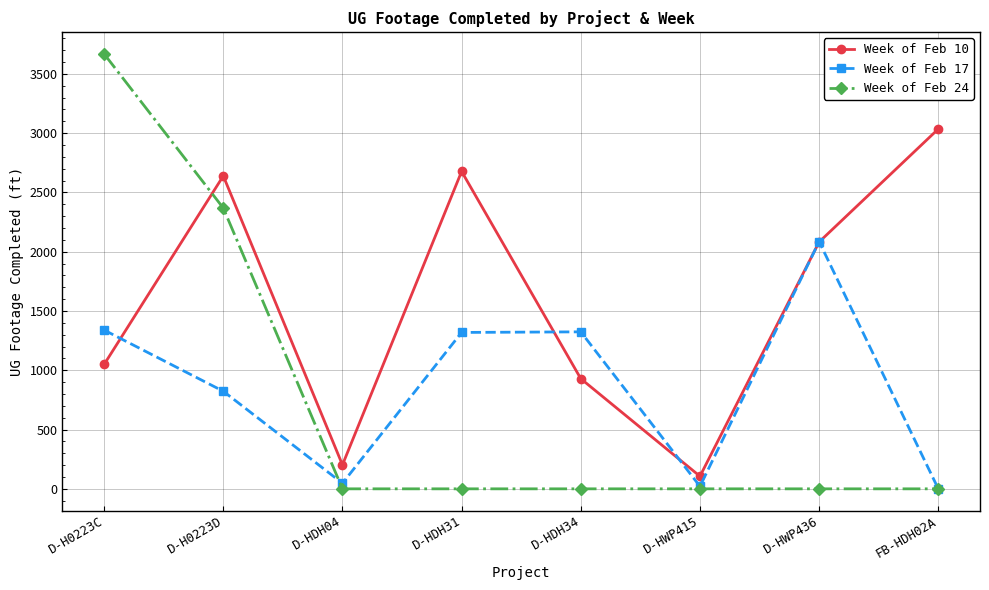

At which label is Week of Feb 17 closest to 1042?

D-H0223D